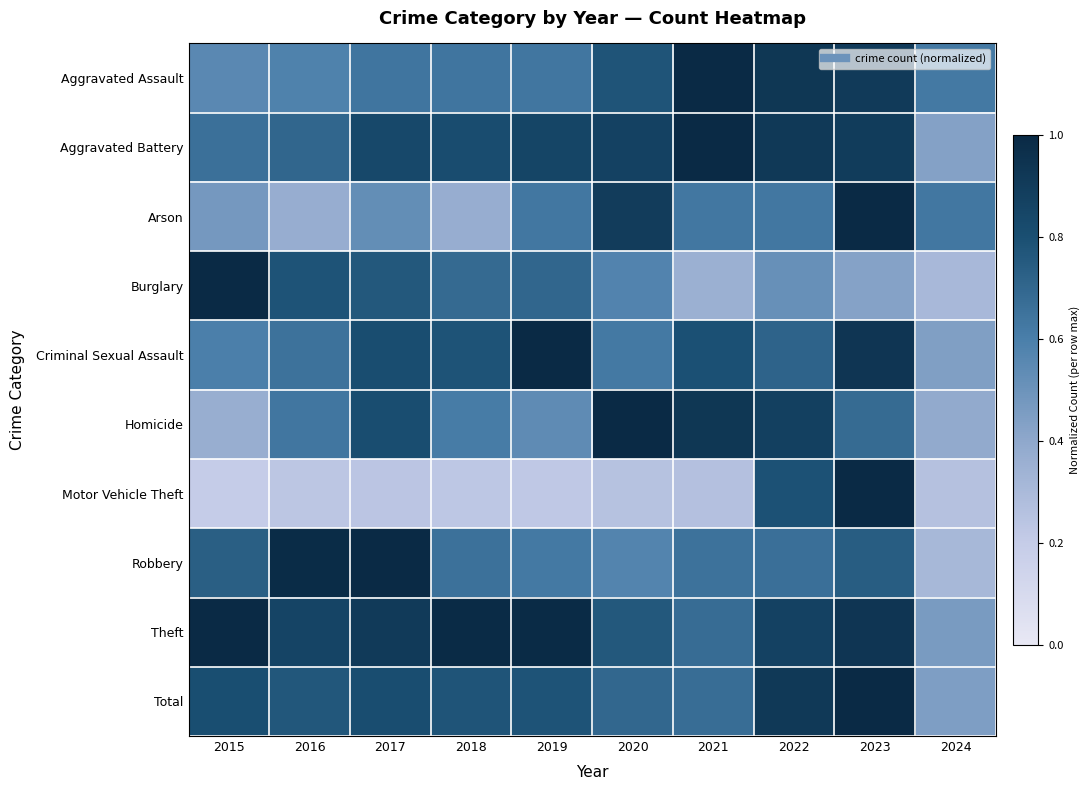

Reading left to right, extract all data points from this chart.

Aggravated Assault: 2015=0.6	2016=0.6	2017=0.6	2018=0.6	2019=0.6	2020=0.8	2021=1.0	2022=0.9	2023=0.9	2024=0.6
Aggravated Battery: 2015=0.7	2016=0.7	2017=0.8	2018=0.8	2019=0.8	2020=0.9	2021=1.0	2022=0.9	2023=0.9	2024=0.4
Arson: 2015=0.5	2016=0.4	2017=0.5	2018=0.4	2019=0.6	2020=0.9	2021=0.6	2022=0.6	2023=1.0	2024=0.6
Burglary: 2015=1.0	2016=0.8	2017=0.8	2018=0.7	2019=0.7	2020=0.6	2021=0.4	2022=0.5	2023=0.4	2024=0.3
Criminal Sexual Assault: 2015=0.6	2016=0.6	2017=0.8	2018=0.8	2019=1.0	2020=0.6	2021=0.8	2022=0.7	2023=0.9	2024=0.4
Homicide: 2015=0.4	2016=0.6	2017=0.8	2018=0.6	2019=0.5	2020=1.0	2021=0.9	2022=0.9	2023=0.7	2024=0.4
Motor Vehicle Theft: 2015=0.2	2016=0.2	2017=0.2	2018=0.2	2019=0.2	2020=0.3	2021=0.3	2022=0.8	2023=1.0	2024=0.3
Robbery: 2015=0.7	2016=1.0	2017=1.0	2018=0.7	2019=0.6	2020=0.6	2021=0.7	2022=0.7	2023=0.7	2024=0.3
Theft: 2015=1.0	2016=0.9	2017=0.9	2018=1.0	2019=1.0	2020=0.8	2021=0.7	2022=0.9	2023=0.9	2024=0.5
Total: 2015=0.8	2016=0.8	2017=0.8	2018=0.8	2019=0.8	2020=0.7	2021=0.7	2022=0.9	2023=1.0	2024=0.4